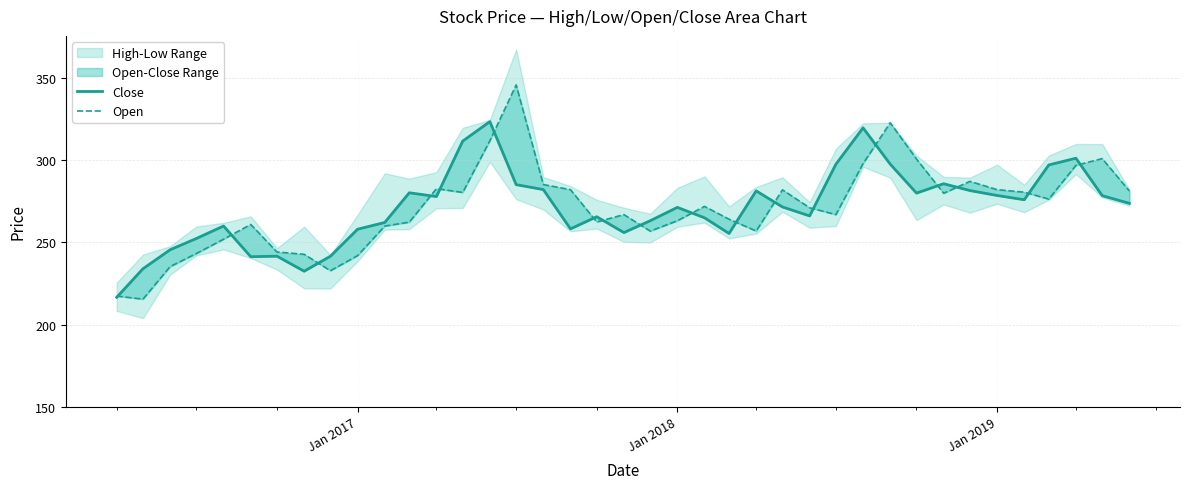

What is the highest value of the Close series?

323.6